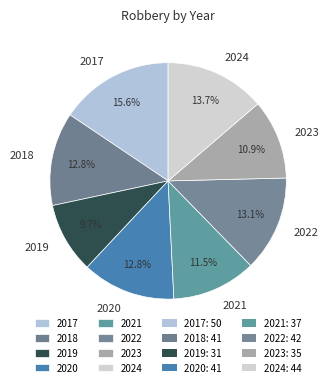

Between 2023 and 2024, which is larger?

2024